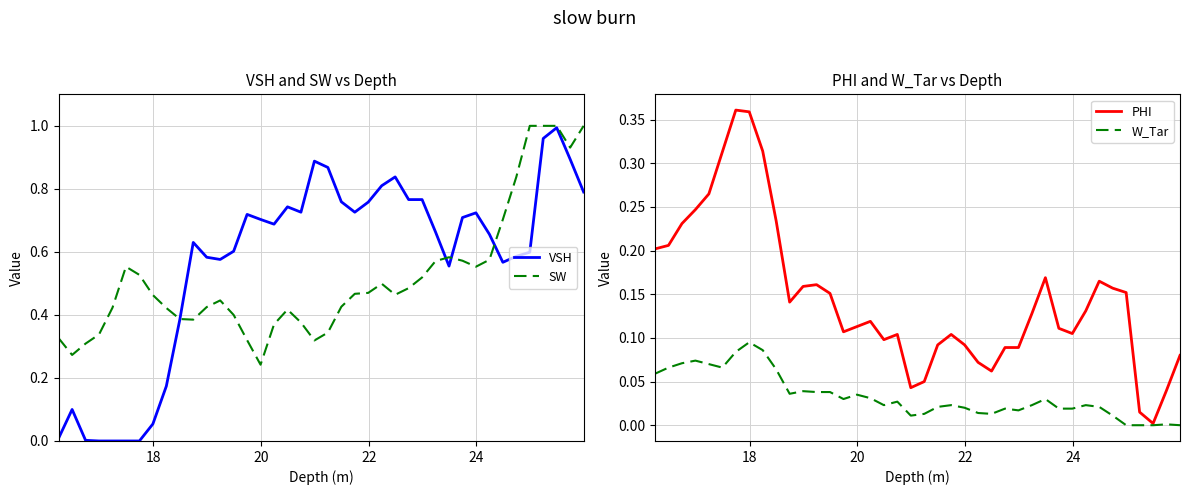

Reading left to right, transcribe all the data shown in this chart.

VSH: 0.0	0.1	0.0	0.0	0.0	0.0	0.0	0.1	0.2	0.4	0.6	0.6	0.6	0.6	0.7	0.7	0.7	0.7	0.7	0.9	0.9	0.8	0.7	0.8	0.8	0.8	0.8	0.8	0.7	0.6	0.7	0.7	0.7	0.6	0.6	0.6	1.0	1.0	0.9	0.8
SW: 0.3	0.3	0.3	0.3	0.4	0.6	0.5	0.5	0.4	0.4	0.4	0.4	0.4	0.4	0.3	0.2	0.4	0.4	0.4	0.3	0.3	0.4	0.5	0.5	0.5	0.5	0.5	0.5	0.6	0.6	0.6	0.6	0.6	0.7	0.8	1.0	1.0	1.0	0.9	1.0
PHI: 0.2	0.2	0.2	0.2	0.3	0.3	0.4	0.4	0.3	0.2	0.1	0.2	0.2	0.2	0.1	0.1	0.1	0.1	0.1	0.0	0.1	0.1	0.1	0.1	0.1	0.1	0.1	0.1	0.1	0.2	0.1	0.1	0.1	0.2	0.2	0.2	0.0	0.0	0.0	0.1
W_Tar: 0.1	0.1	0.1	0.1	0.1	0.1	0.1	0.1	0.1	0.1	0.0	0.0	0.0	0.0	0.0	0.0	0.0	0.0	0.0	0.0	0.0	0.0	0.0	0.0	0.0	0.0	0.0	0.0	0.0	0.0	0.0	0.0	0.0	0.0	0.0	0.0	0.0	0.0	0.0	0.0